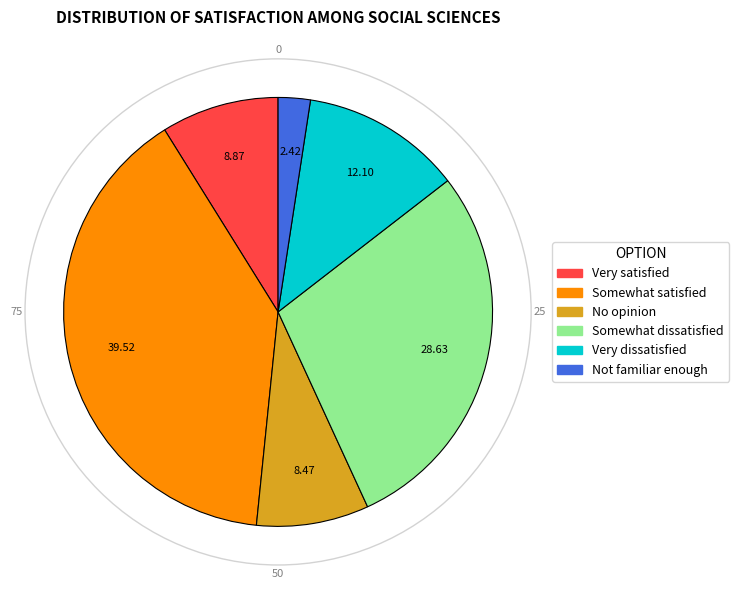

What is the largest slice in the pie chart?

Somewhat satisfied